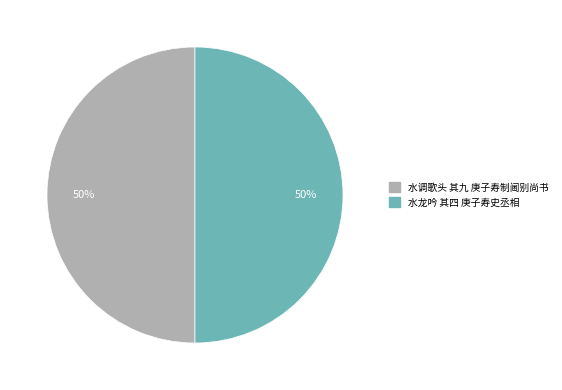

How many segments does this pie chart have?

2